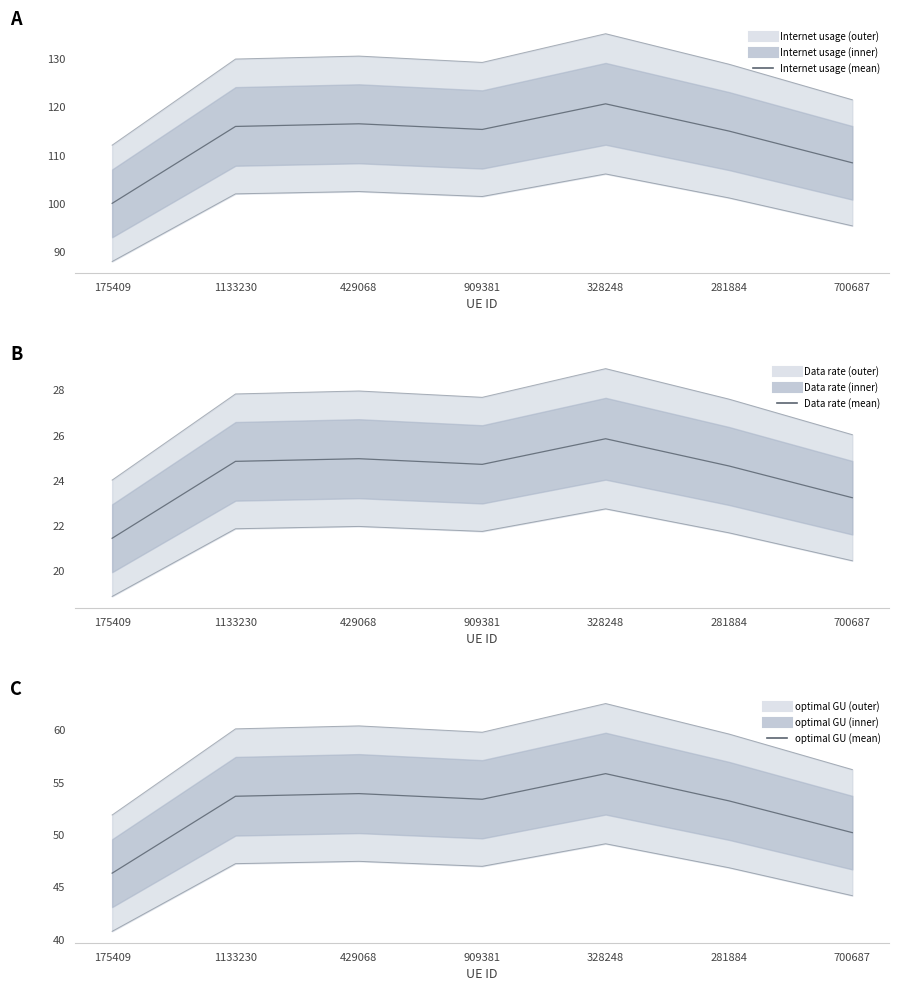

What is the total value across all series at 175409?

167.9